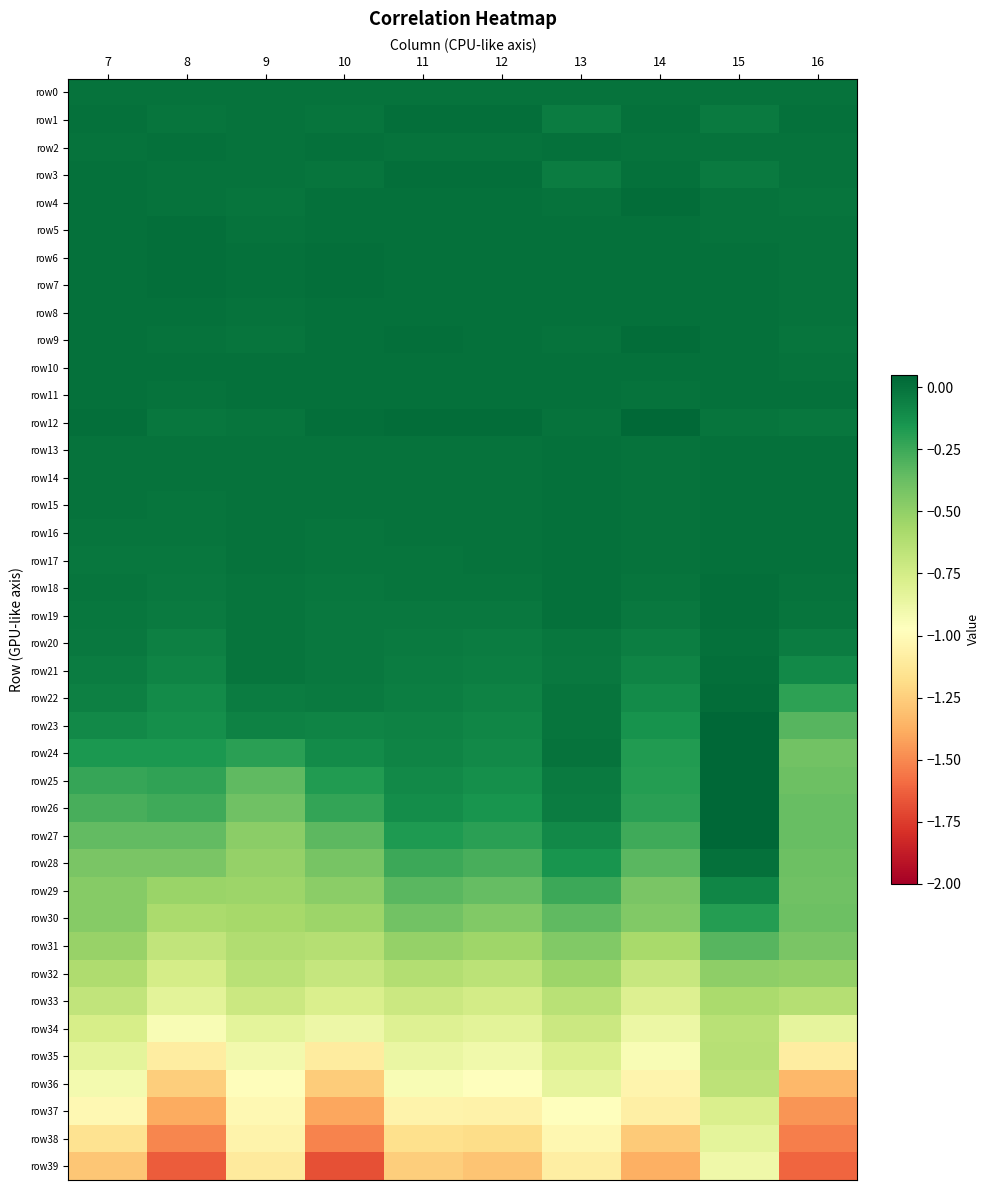

At how many categories does at least one series exceed 0?

10